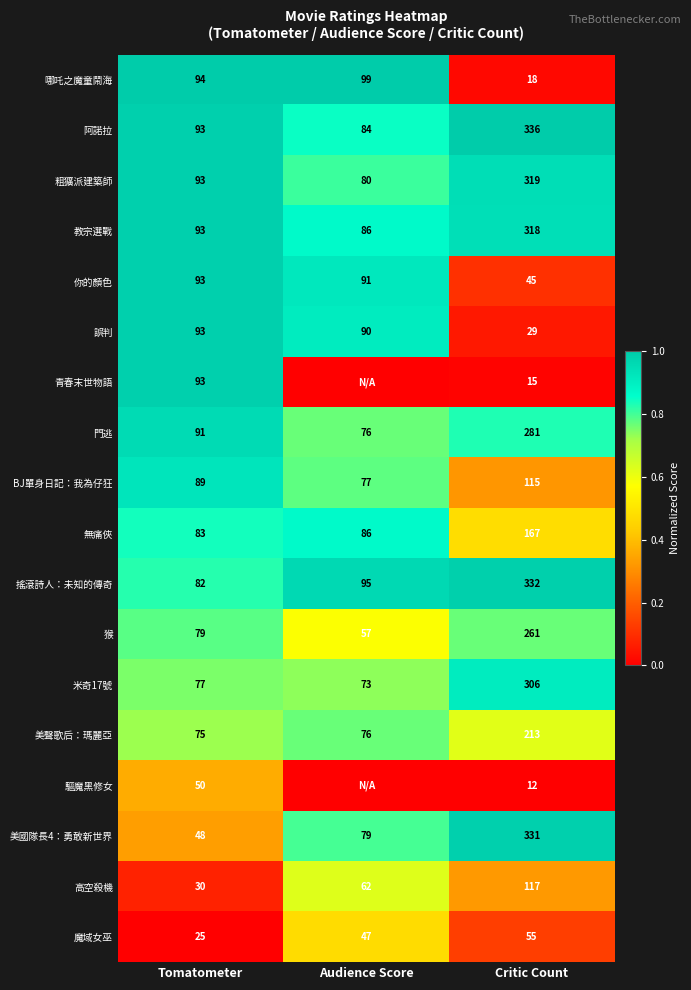

The 你的顏色 series shows 45 at Critic Count. True or false?

True